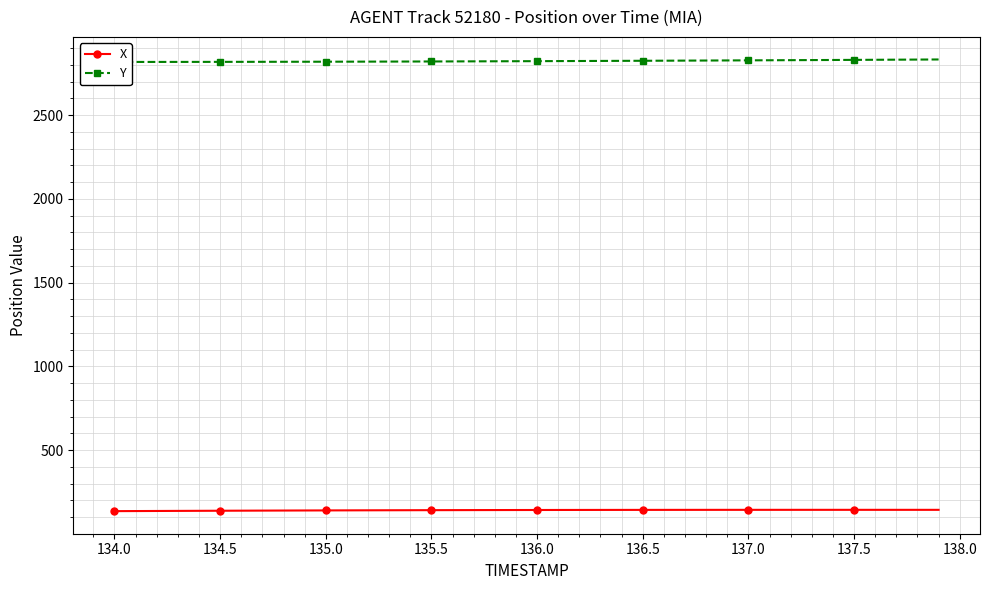

True or false: X has more than 0 points higher than both neighbors.

True